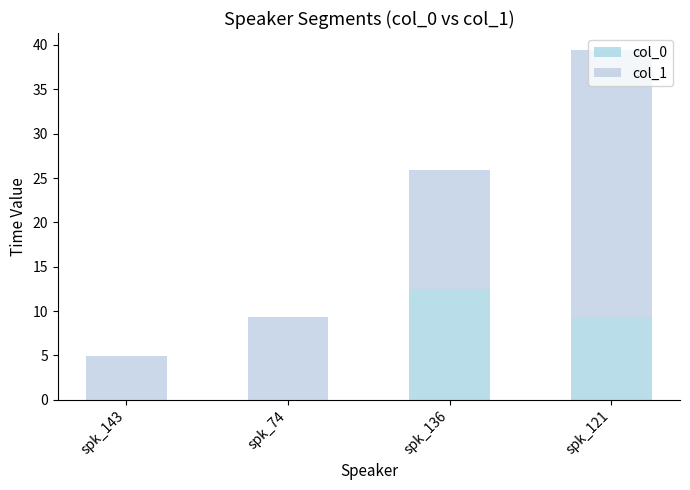

How many series are shown in this chart?

2